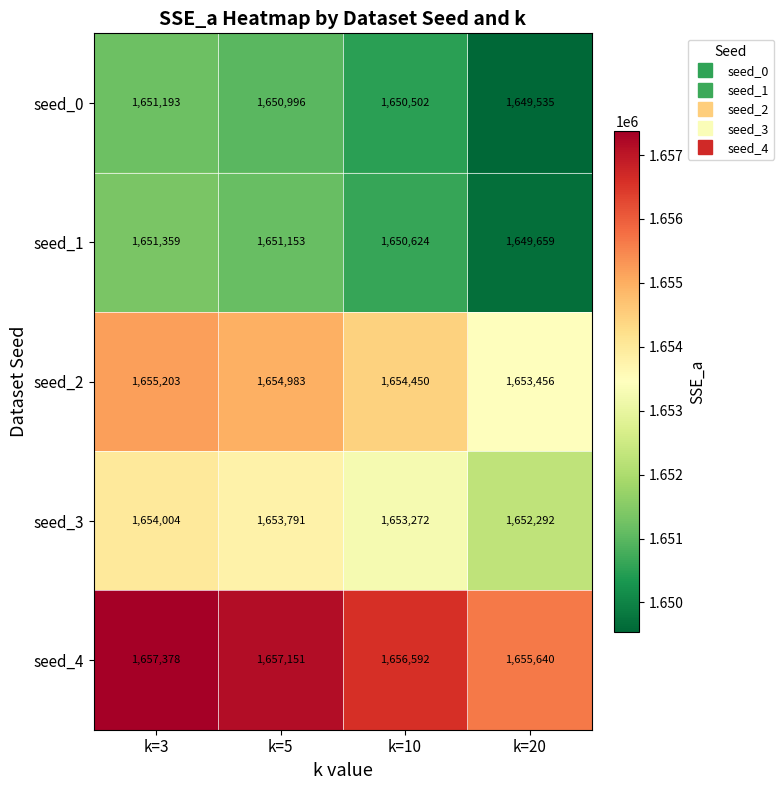

What is the spread (max minus min) of values at k=3?

6185